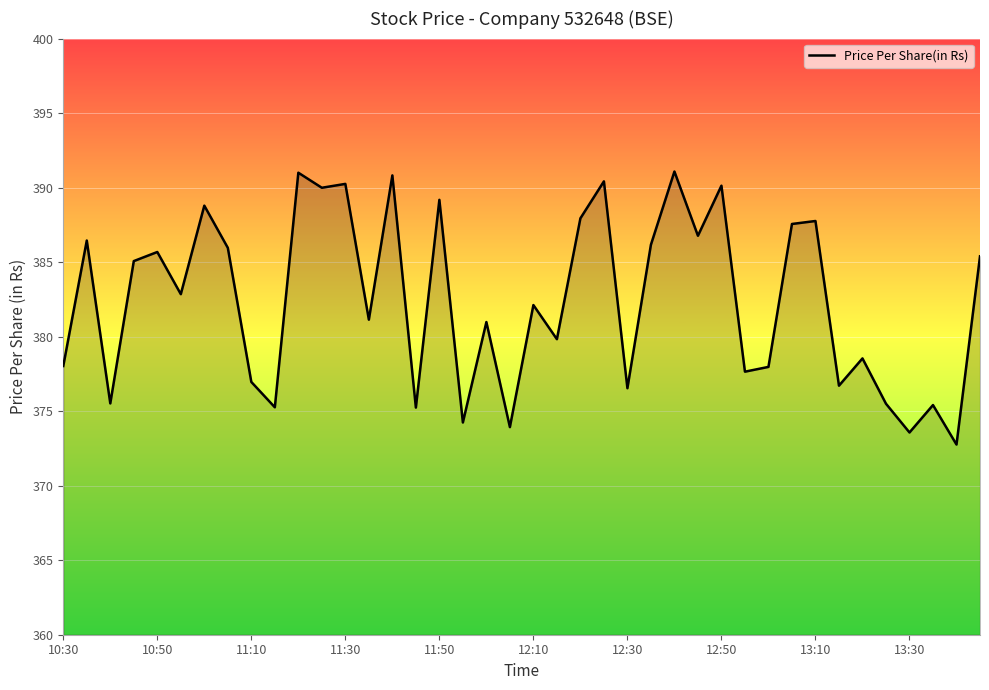

What is the maximum value shown in the chart?

391.1